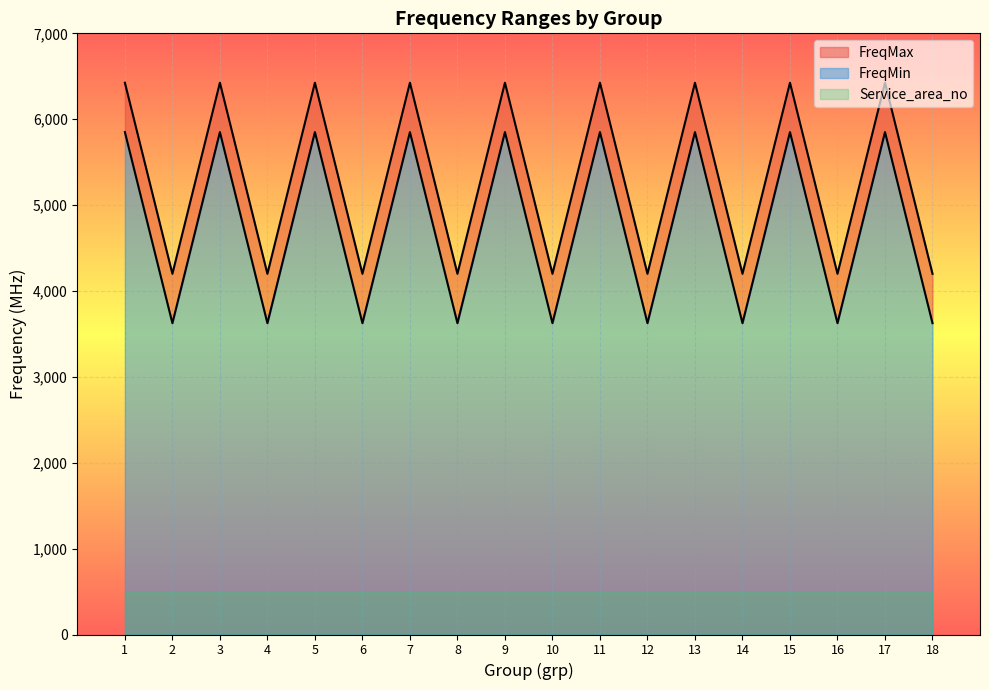

How many lines are shown in the chart?

2